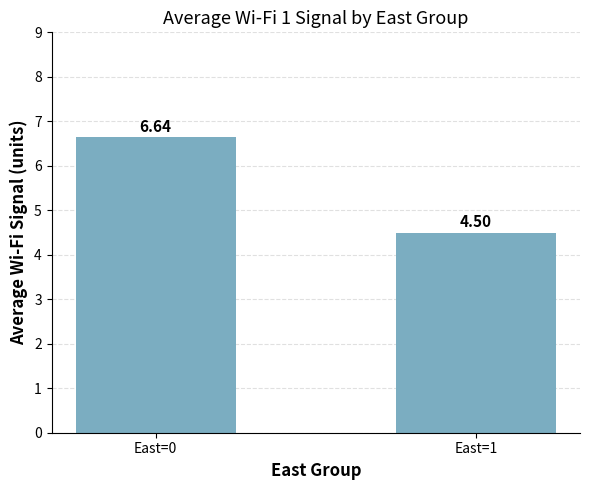

Rank the categories by value from lowest to highest.

East=1, East=0